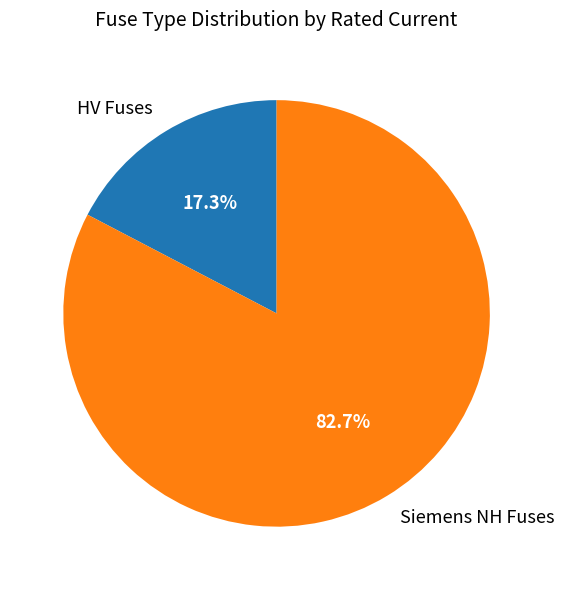

Rank the categories by value from highest to lowest.

Siemens NH Fuses, HV Fuses